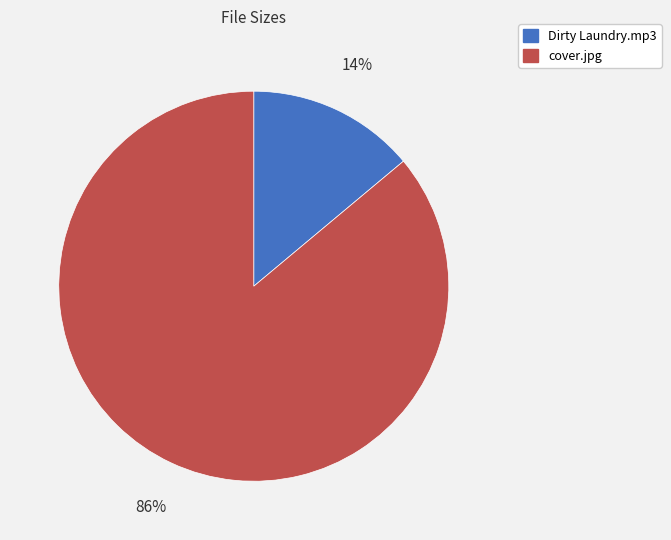

Which slice is the largest?

cover.jpg